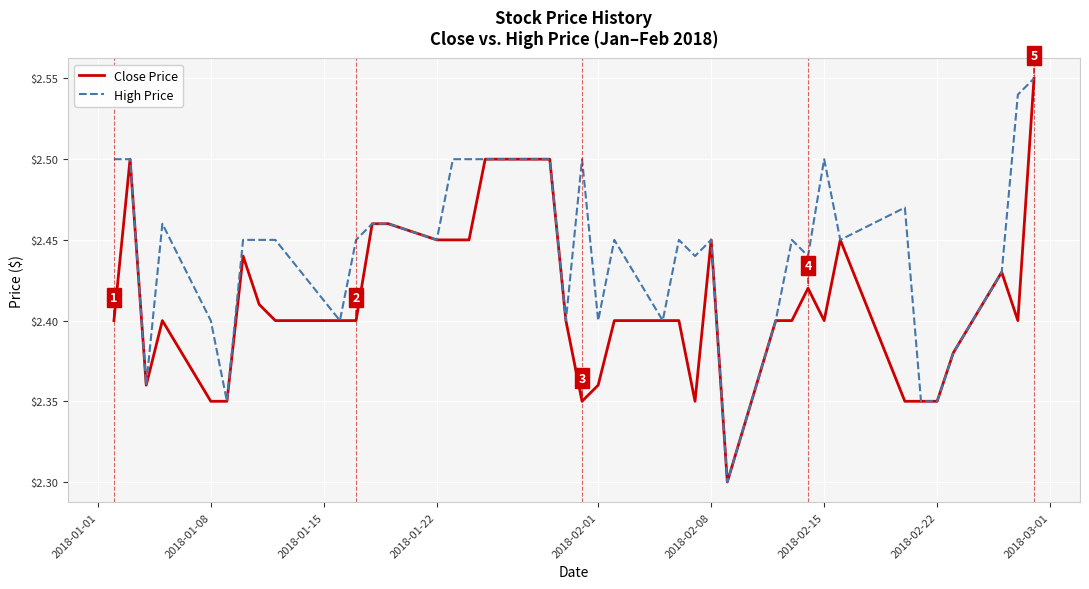

What is the lowest value of the Close Price series?

2.3